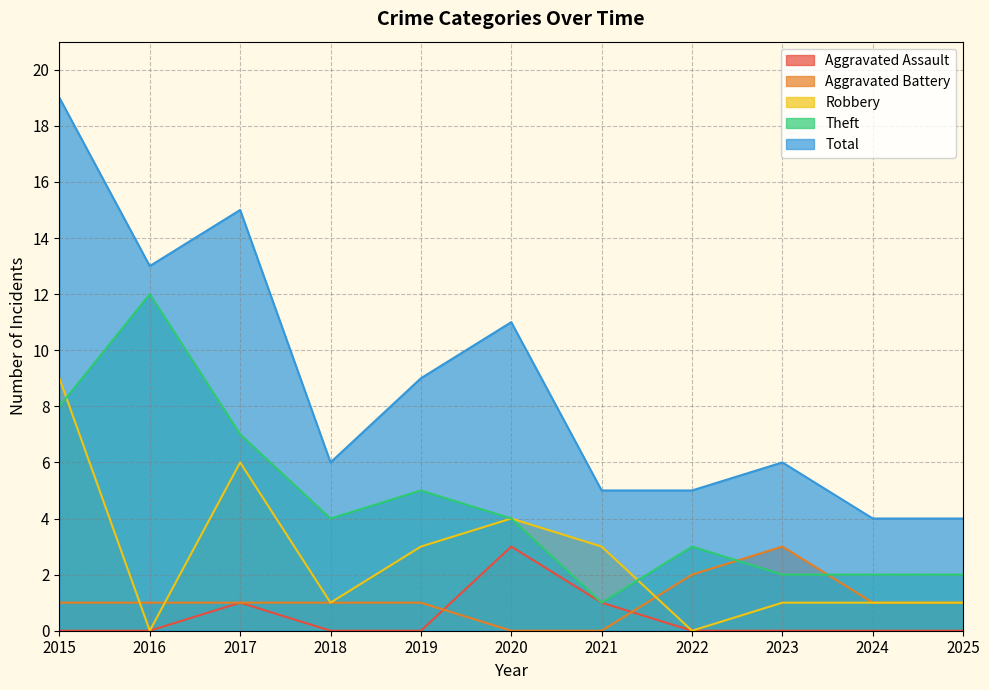

The Aggravated Battery series shows -2 at 2021. True or false?

False